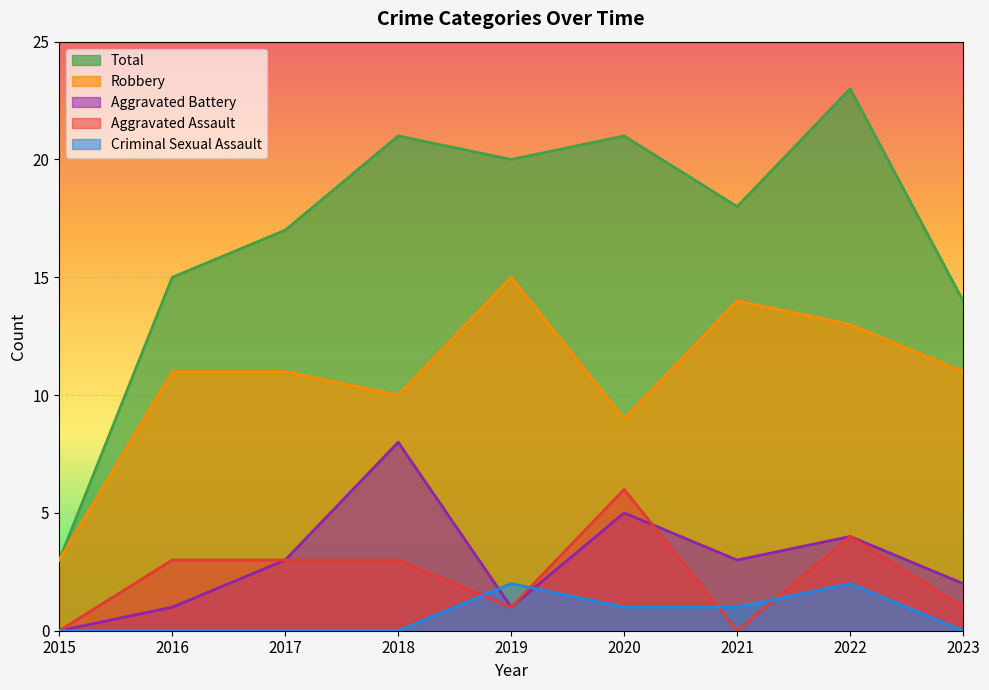

What are all the series names shown in the legend?

Total, Robbery, Aggravated Battery, Aggravated Assault, Criminal Sexual Assault